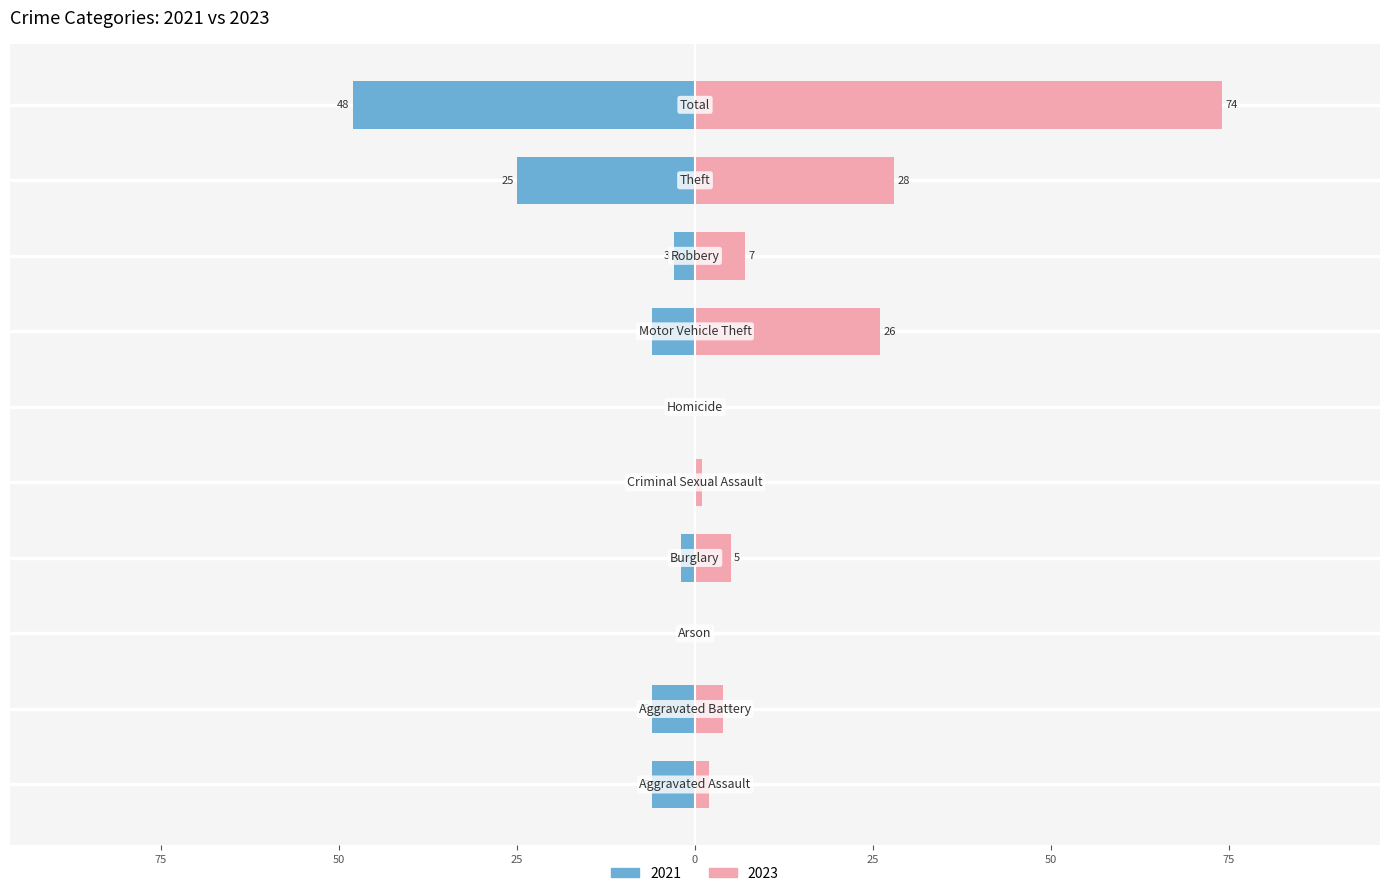

What is the difference between the 2021 values at Total and Theft?

23